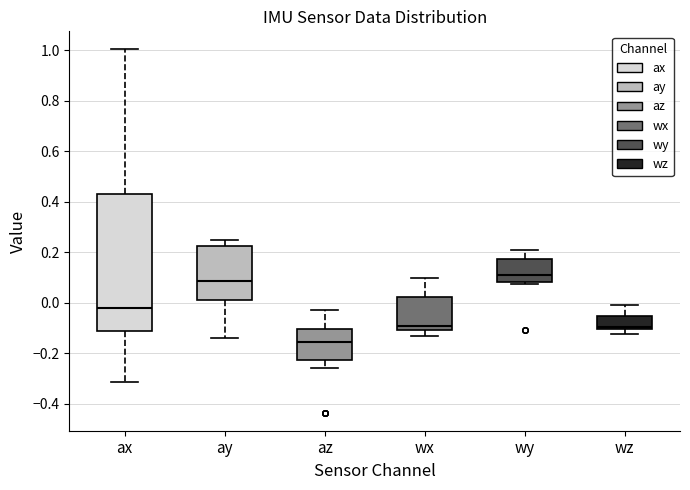

Where does the median line of the box for ax sit on the y-axis? The values are not printed on the chart, so give them approximately, as read against the axis.

-0.02